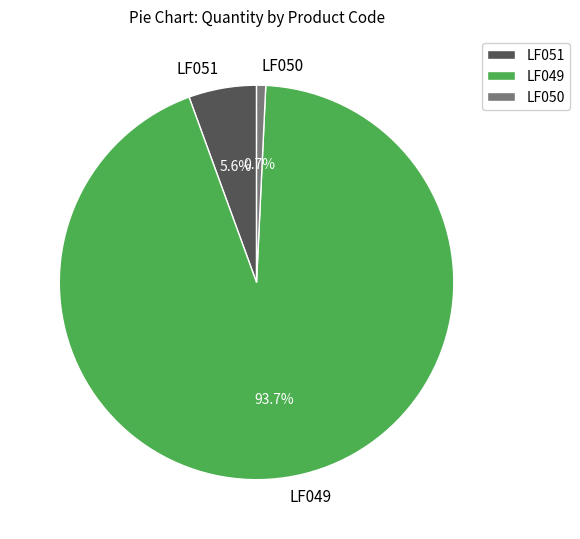

What percentage is the LF049 slice, to the nearest percent?

94%